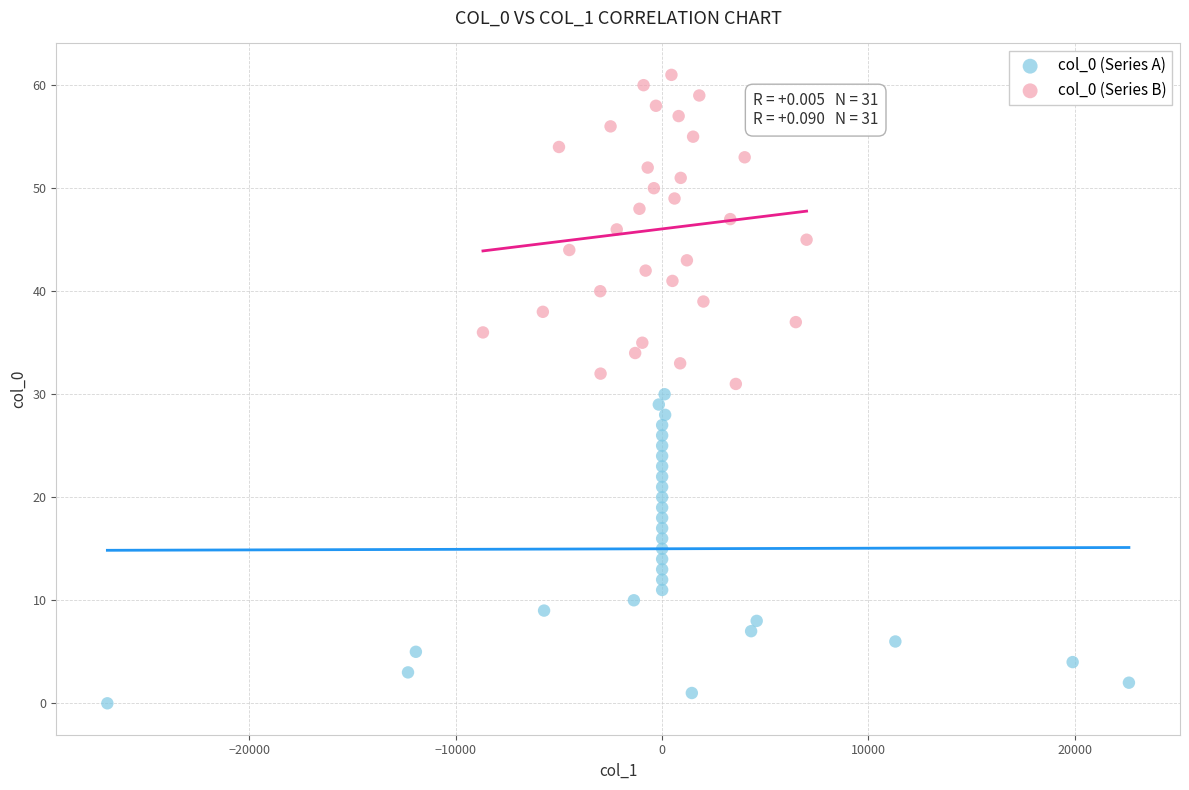

What are all the series names shown in the legend?

col_0 (Series A), col_0 (Series B)